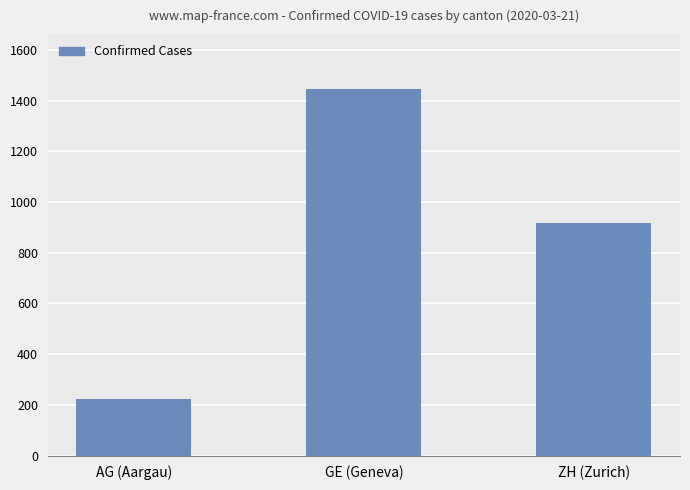

What is the label of the 2nd bar from the left?

GE (Geneva)